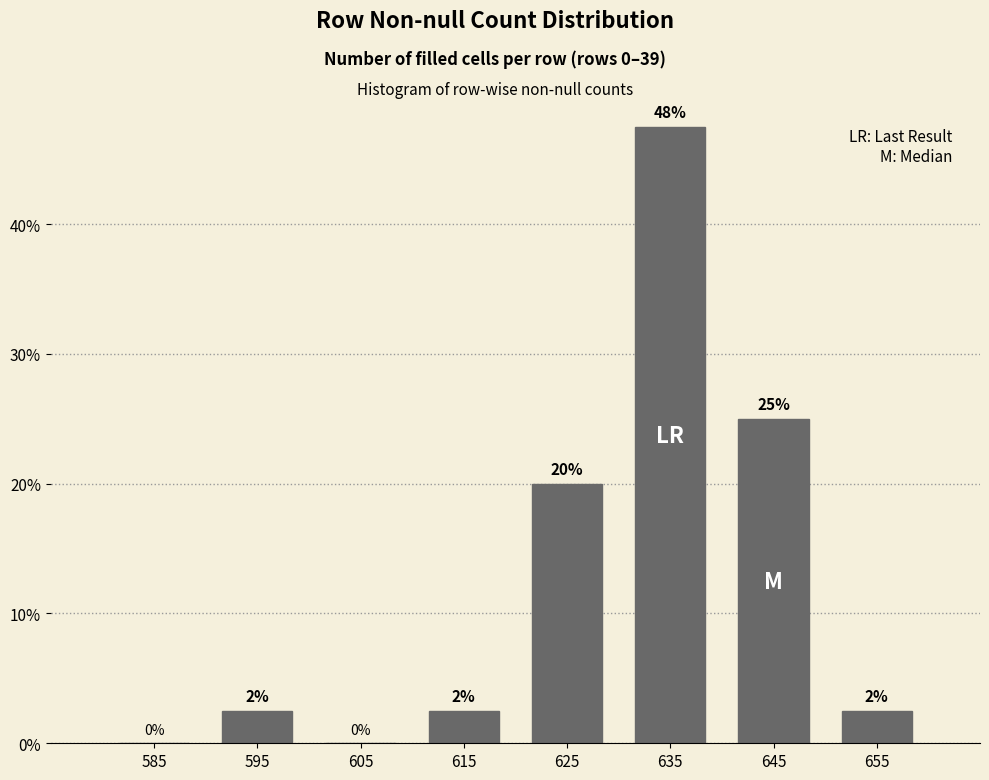

Which range on the x-axis has the tallest bar?

630 to 640